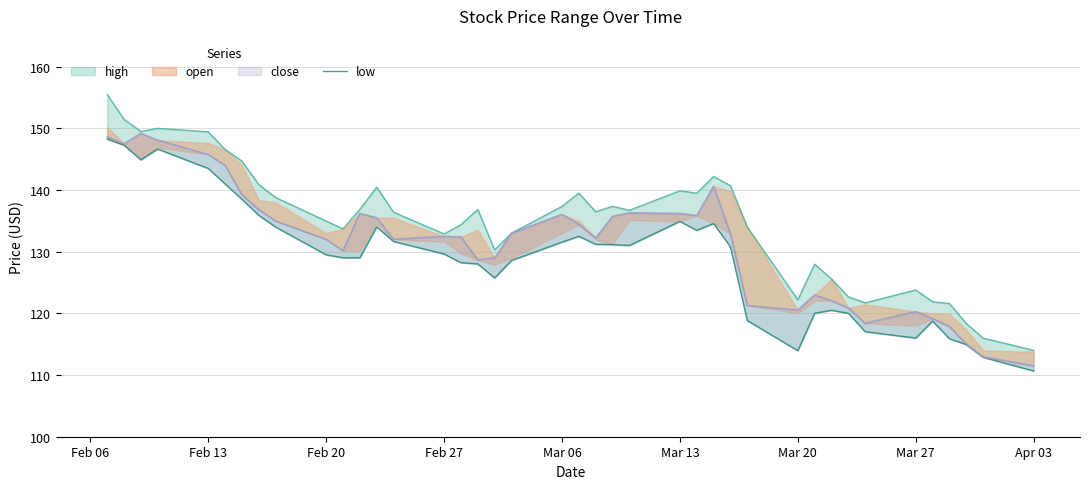

The value at 23 is 61.5. True or false?

False